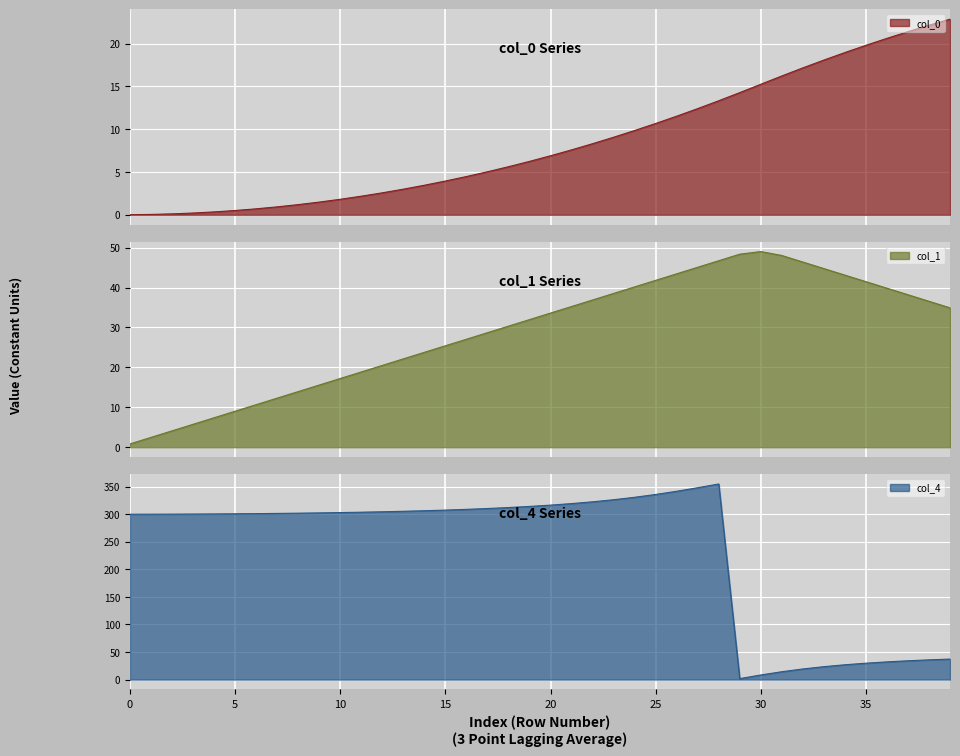

Which category has the lowest value across all series?

col_0